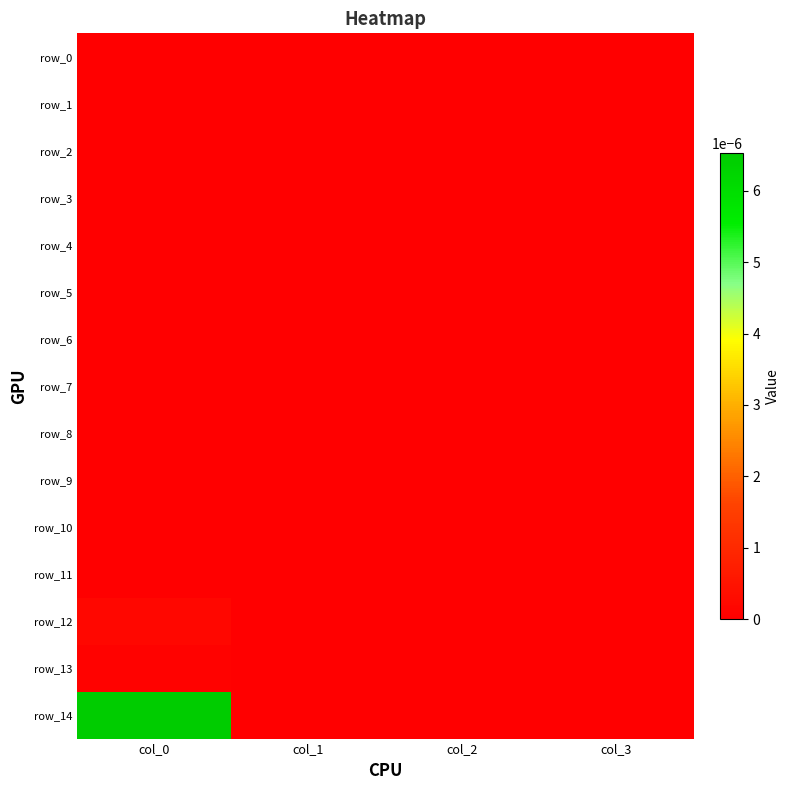

At how many categories does at least one series exceed 0?

1